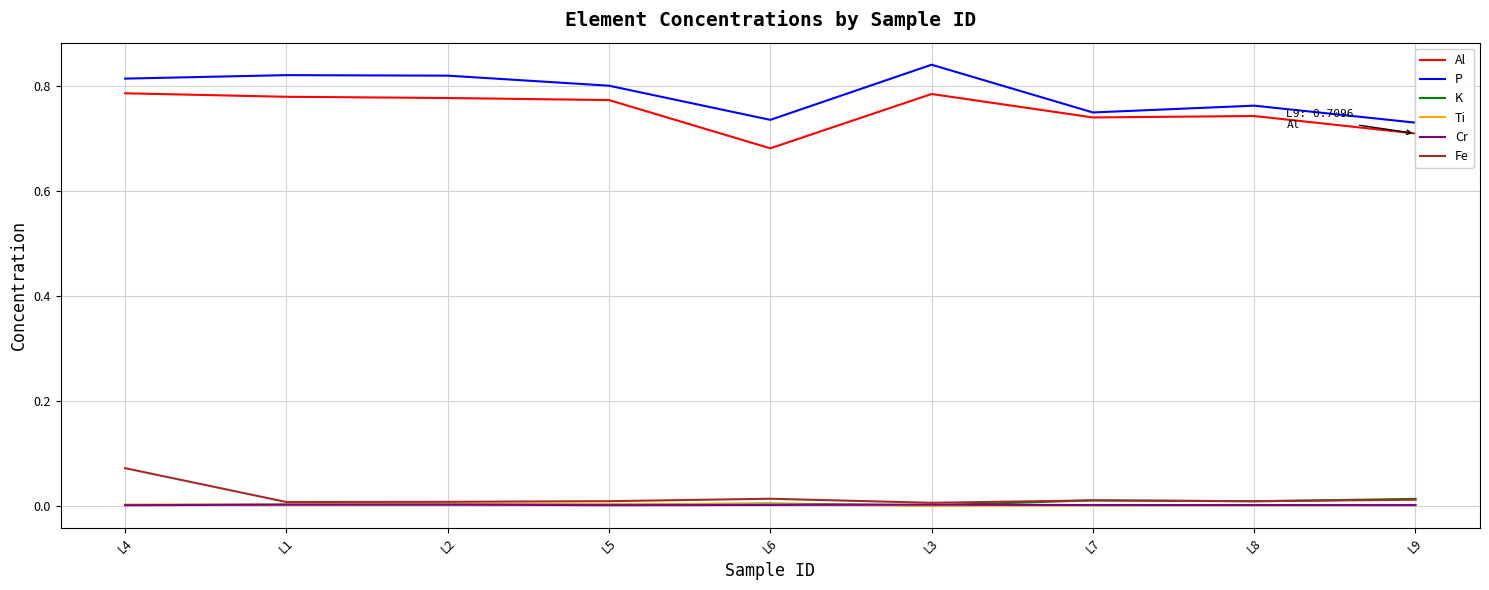

Is it true that Cr equals 0.0 at L9?

True